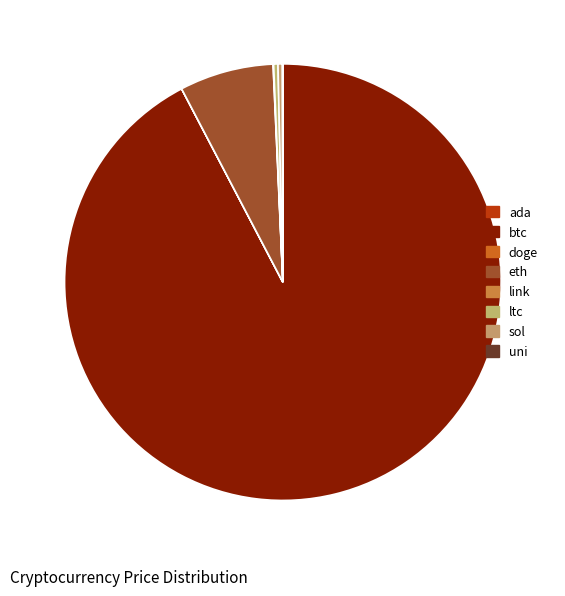

The eth slice represents 16% of the pie. True or false?

False